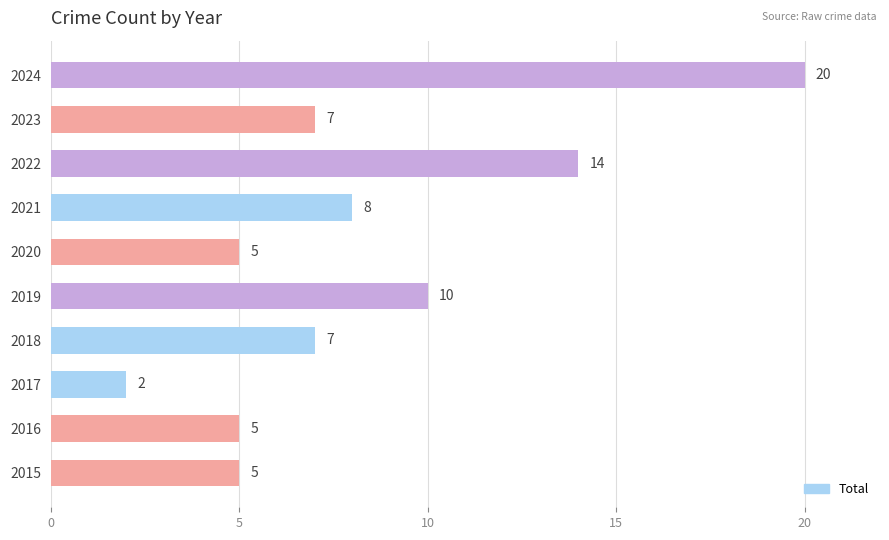

Between 2022 and 2017, which is larger?

2022